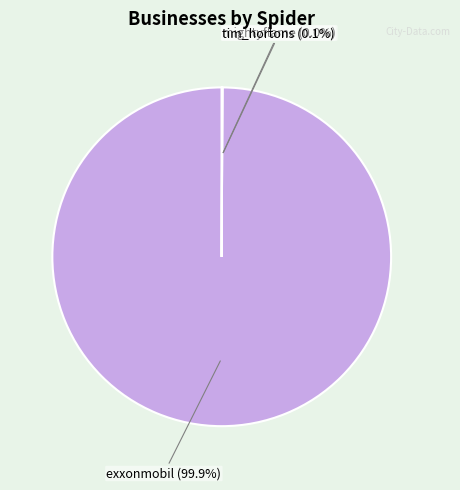

Which category has the biggest portion of the pie?

exxonmobil